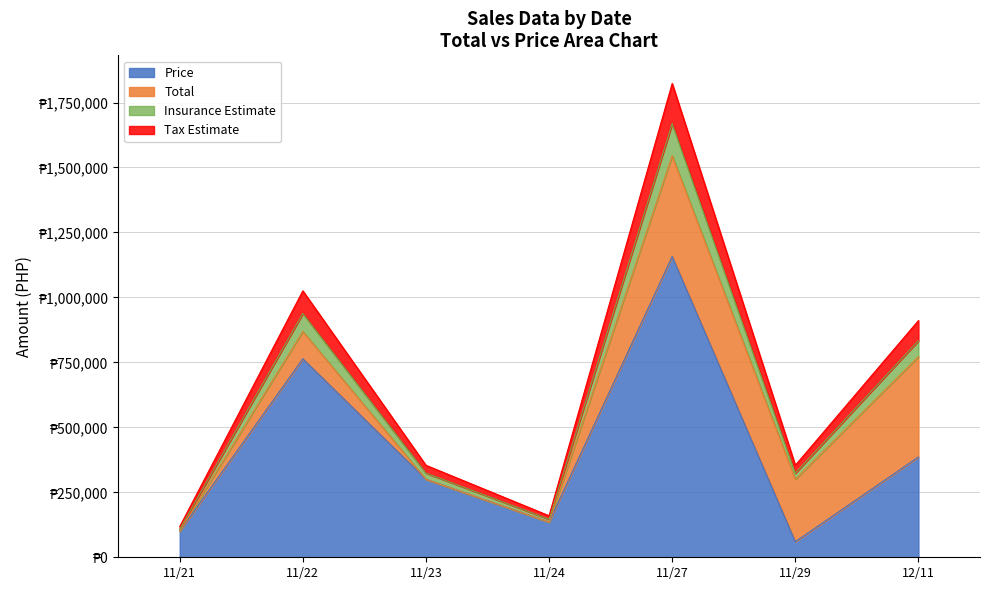

How many interior local valleys does the Price series have?

2